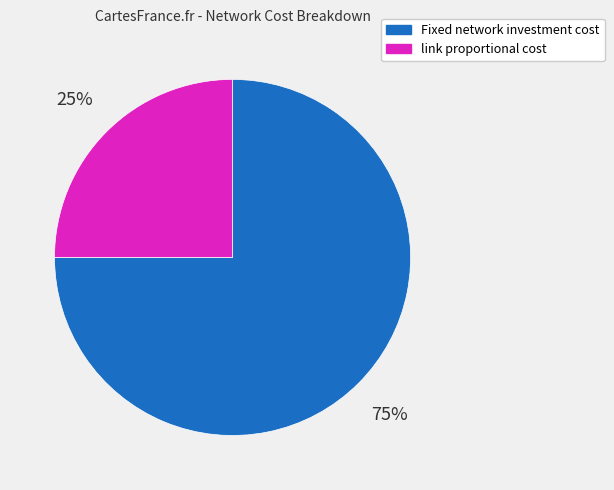

To the nearest percent, what is the average slice percentage?

50%